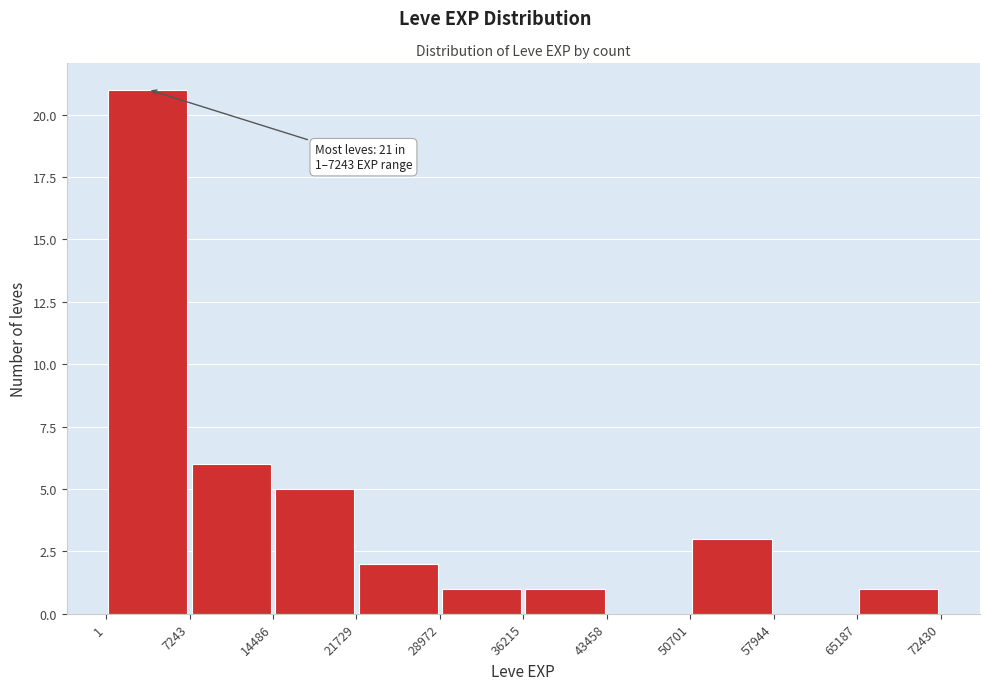

Over which range of the x-axis is the bar tallest?

1 to 7243